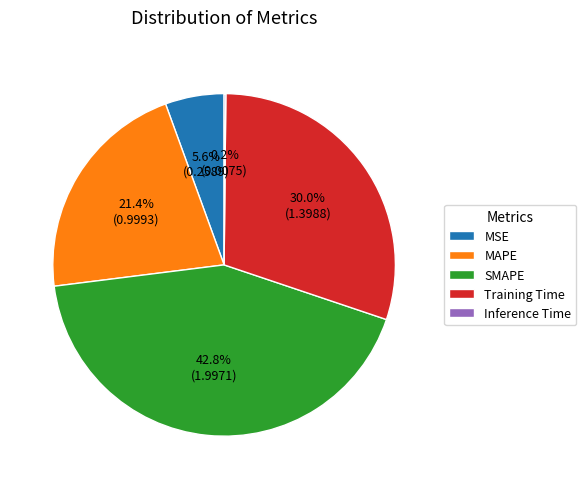

To the nearest percent, what percentage of the pie is MAPE?

21%